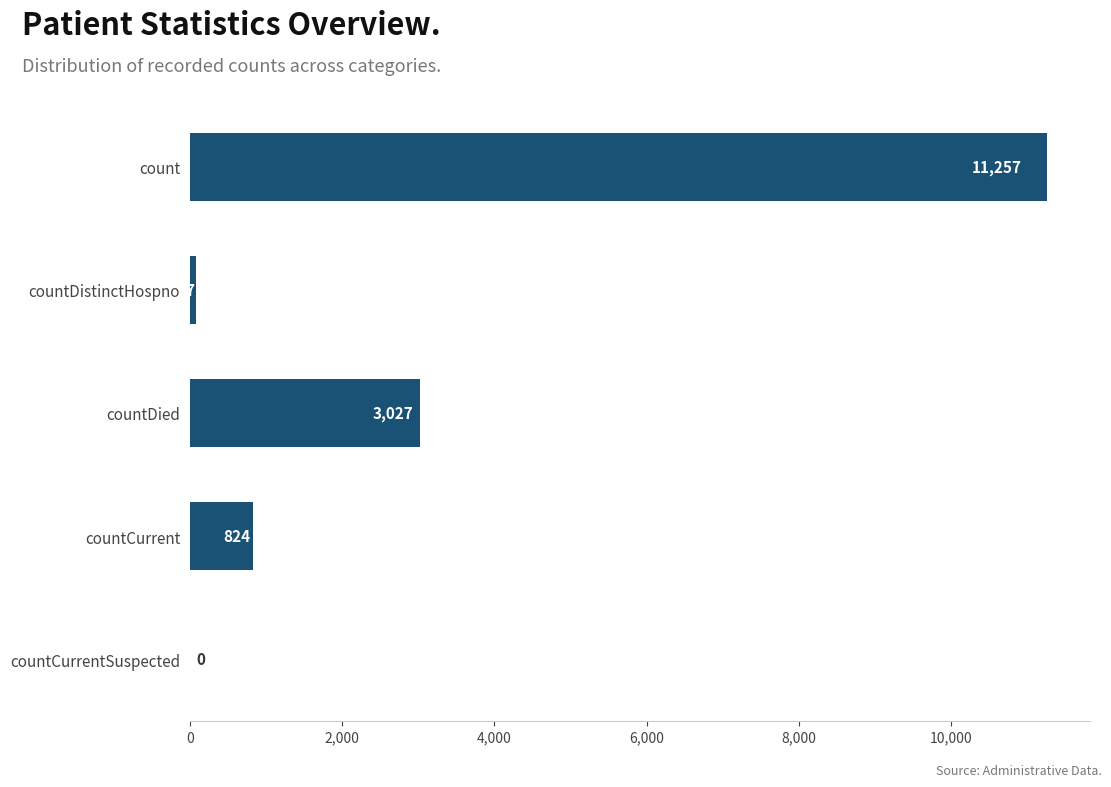

True or false: the data shows 824 at countCurrent.

True